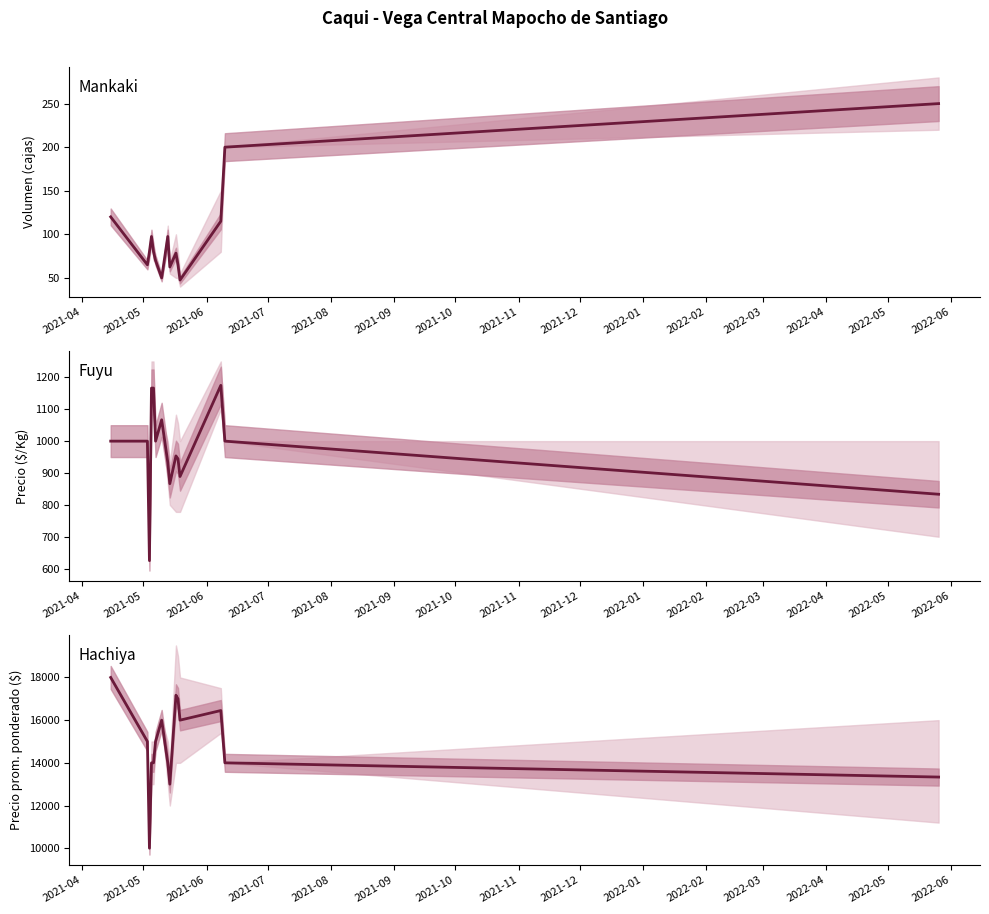

Which has a higher value, 2021-09 or 2021-11?

2021-11